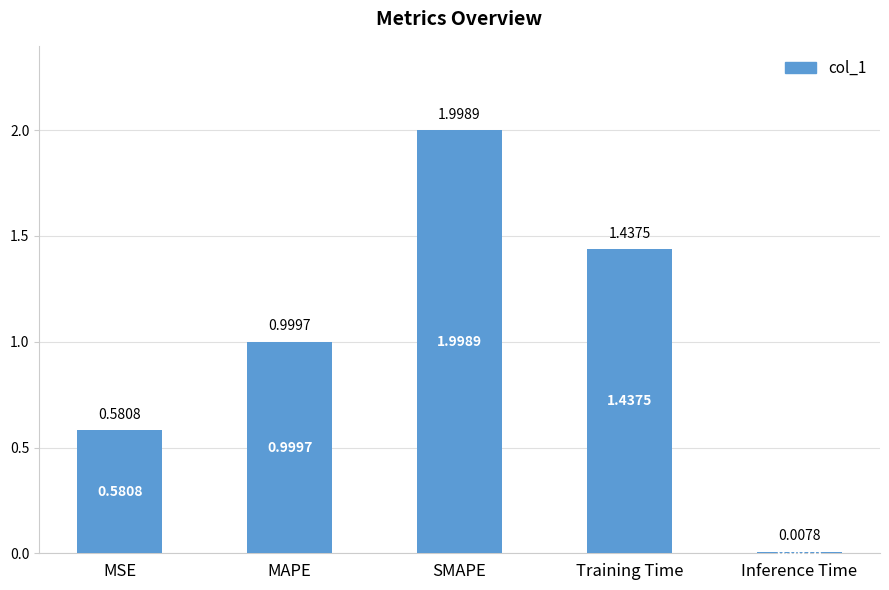

Which category has the highest value across all series?

SMAPE